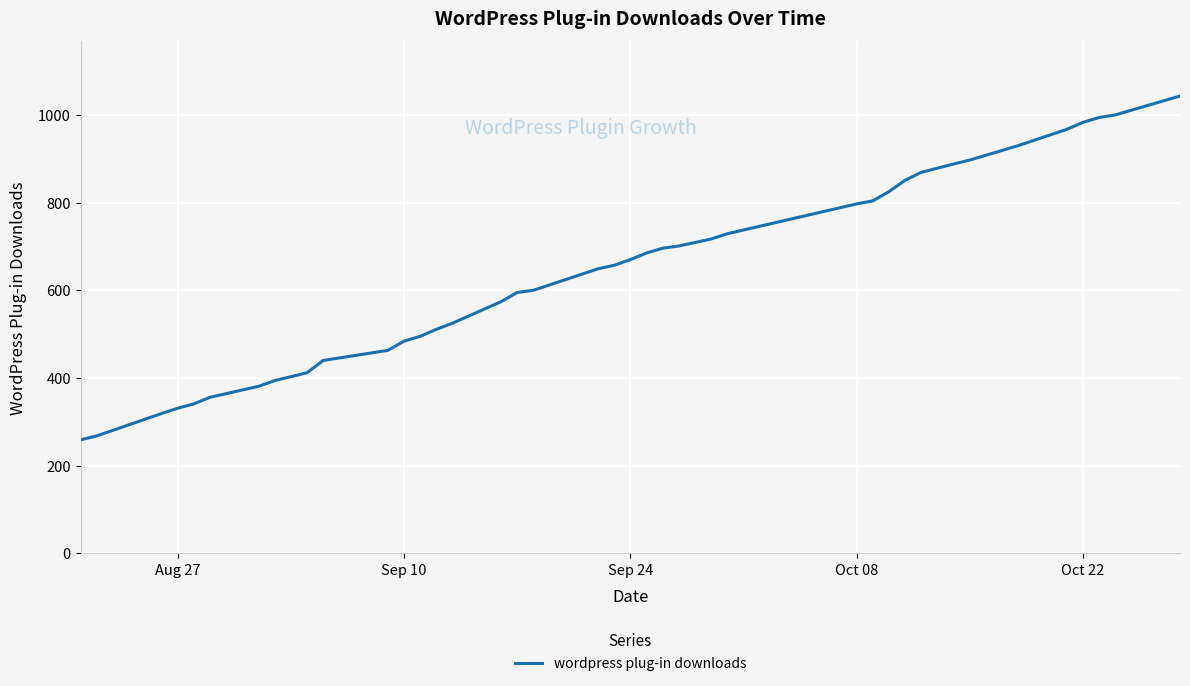

What is the difference between the maximum and minimum values?

784